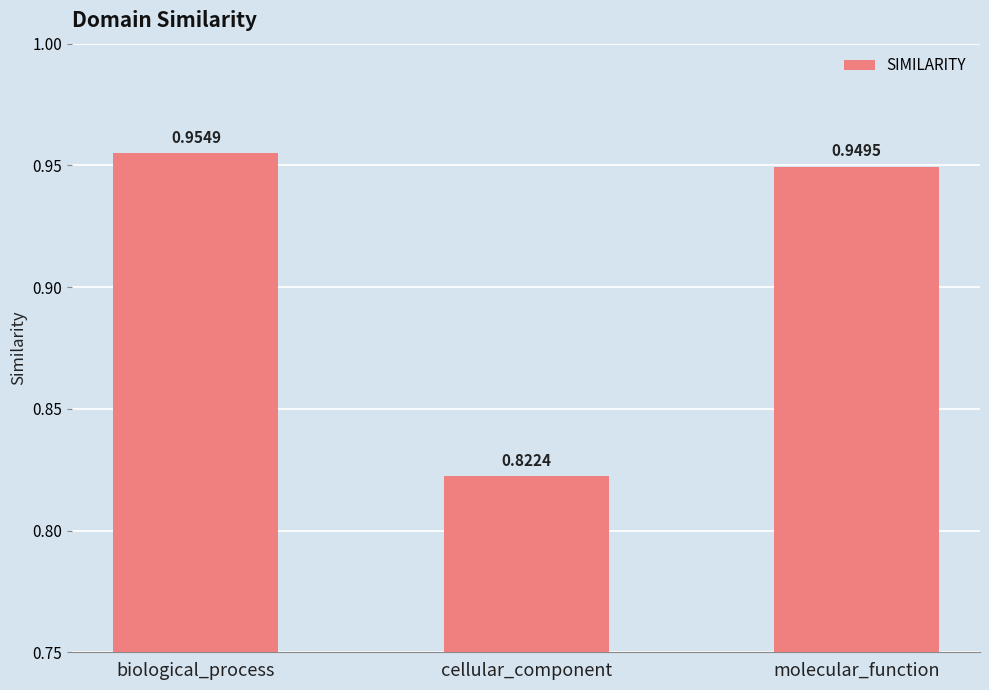

List the labels in order of value, smallest first.

cellular_component, molecular_function, biological_process